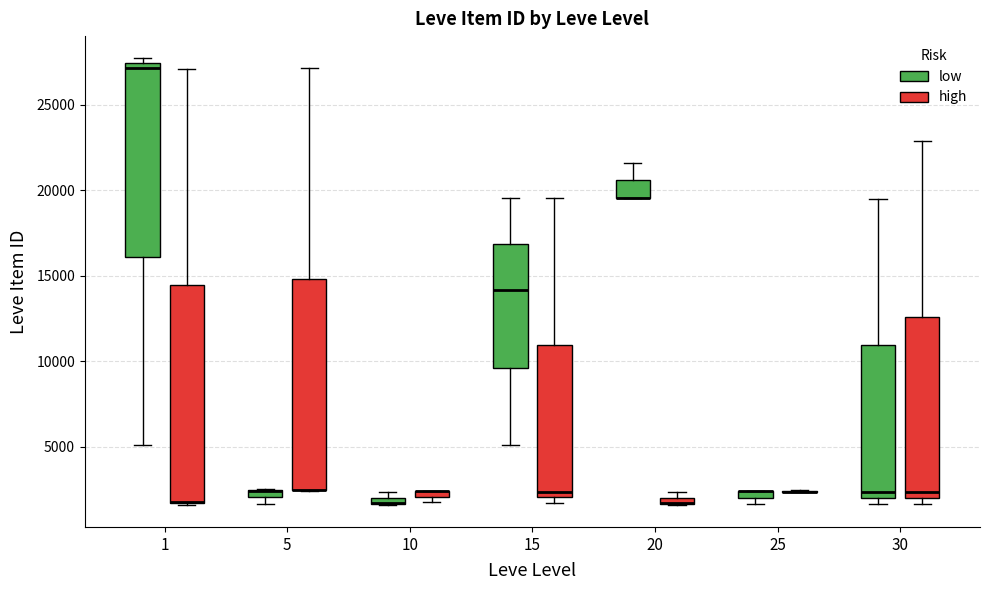

Where does the lower whisker of the box for 1 (low) end on the y-axis? The values are not printed on the chart, so give them approximately, as read against the axis.

5000